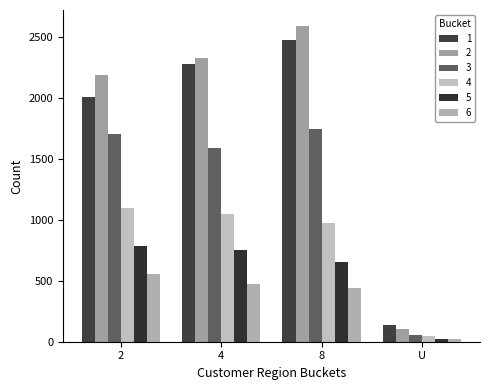

What are all the series names shown in the legend?

1, 2, 3, 4, 5, 6